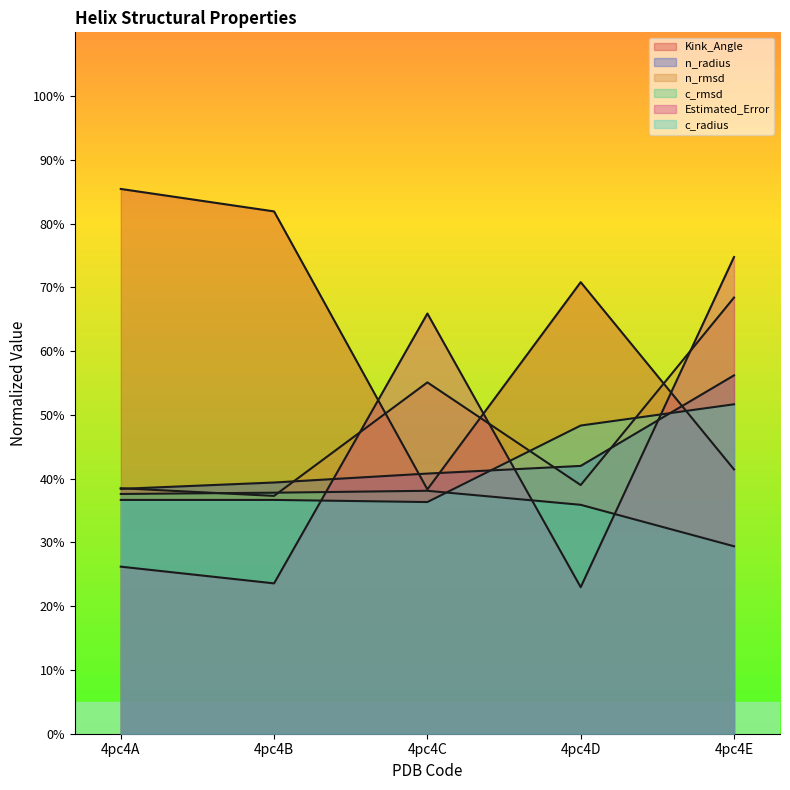

Reading right to left, what are all the values shown in this chart?

Kink_Angle: 41.4	70.8	38.3	81.9	85.4
n_radius: 56.2	42.0	40.8	39.4	38.4
n_rmsd: 68.4	39.0	55.1	37.3	38.5
c_rmsd: 29.4	35.9	38.1	37.8	37.6
Estimated_Error: 74.8	23.0	65.9	23.6	26.2
c_radius: 51.7	48.3	36.3	36.7	36.7